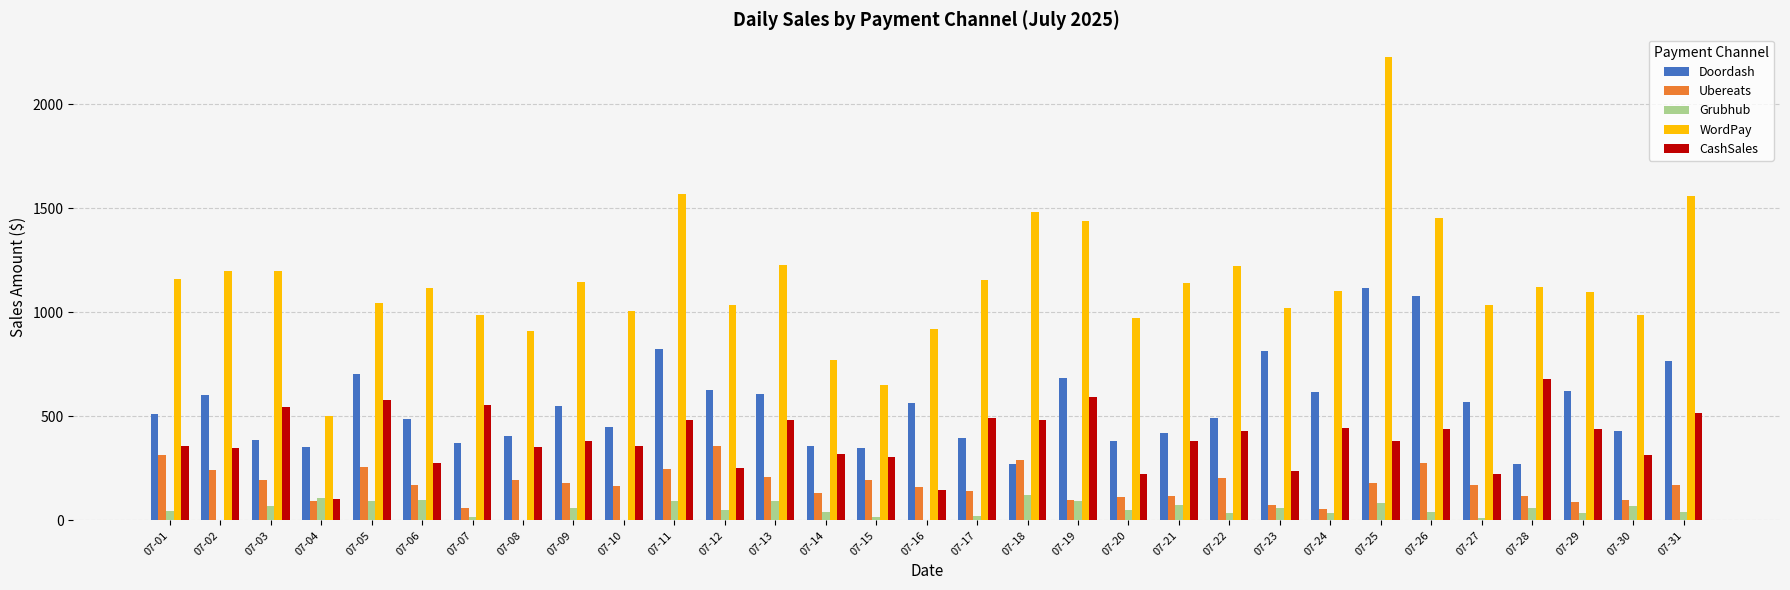

What is the highest value of the Ubereats series?

355.8